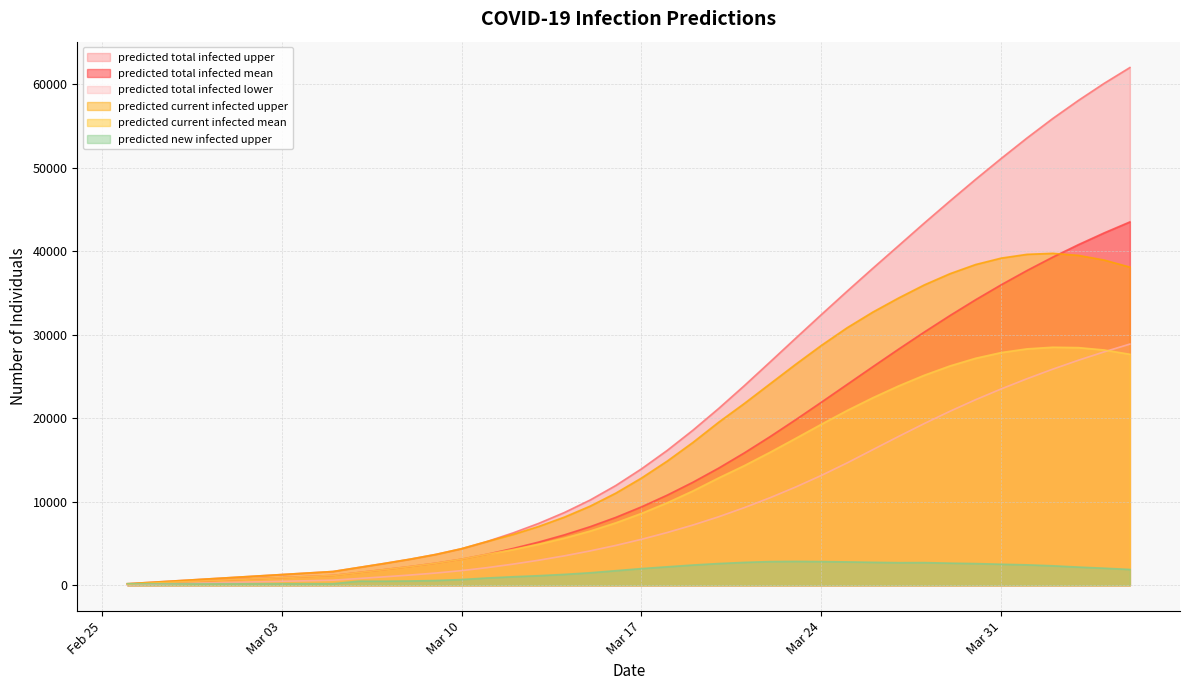

What is the minimum value shown in the chart?

67